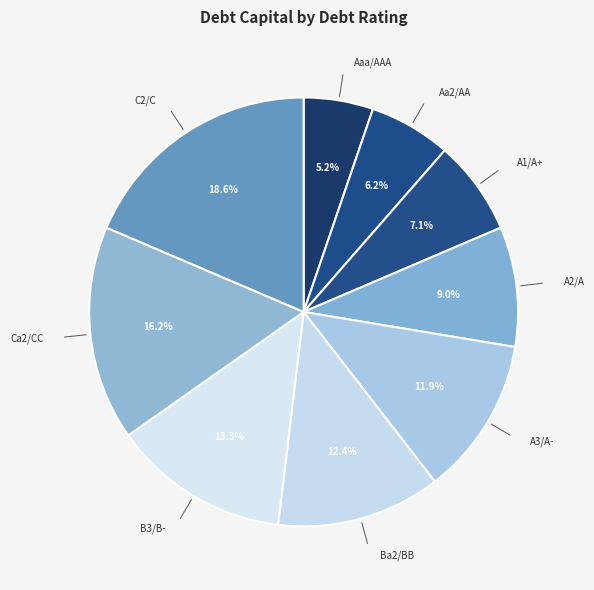

To the nearest percent, what portion does Aaa/AAA represent?

5%